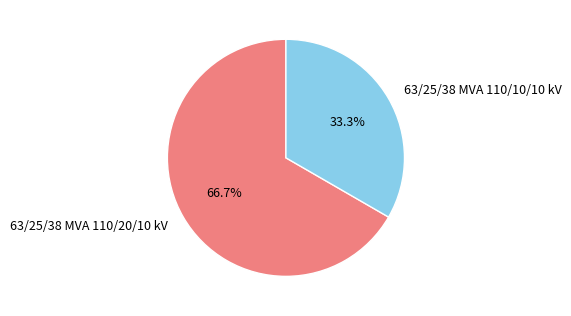

To the nearest percent, what portion does 63/25/38 MVA 110/20/10 kV represent?

67%